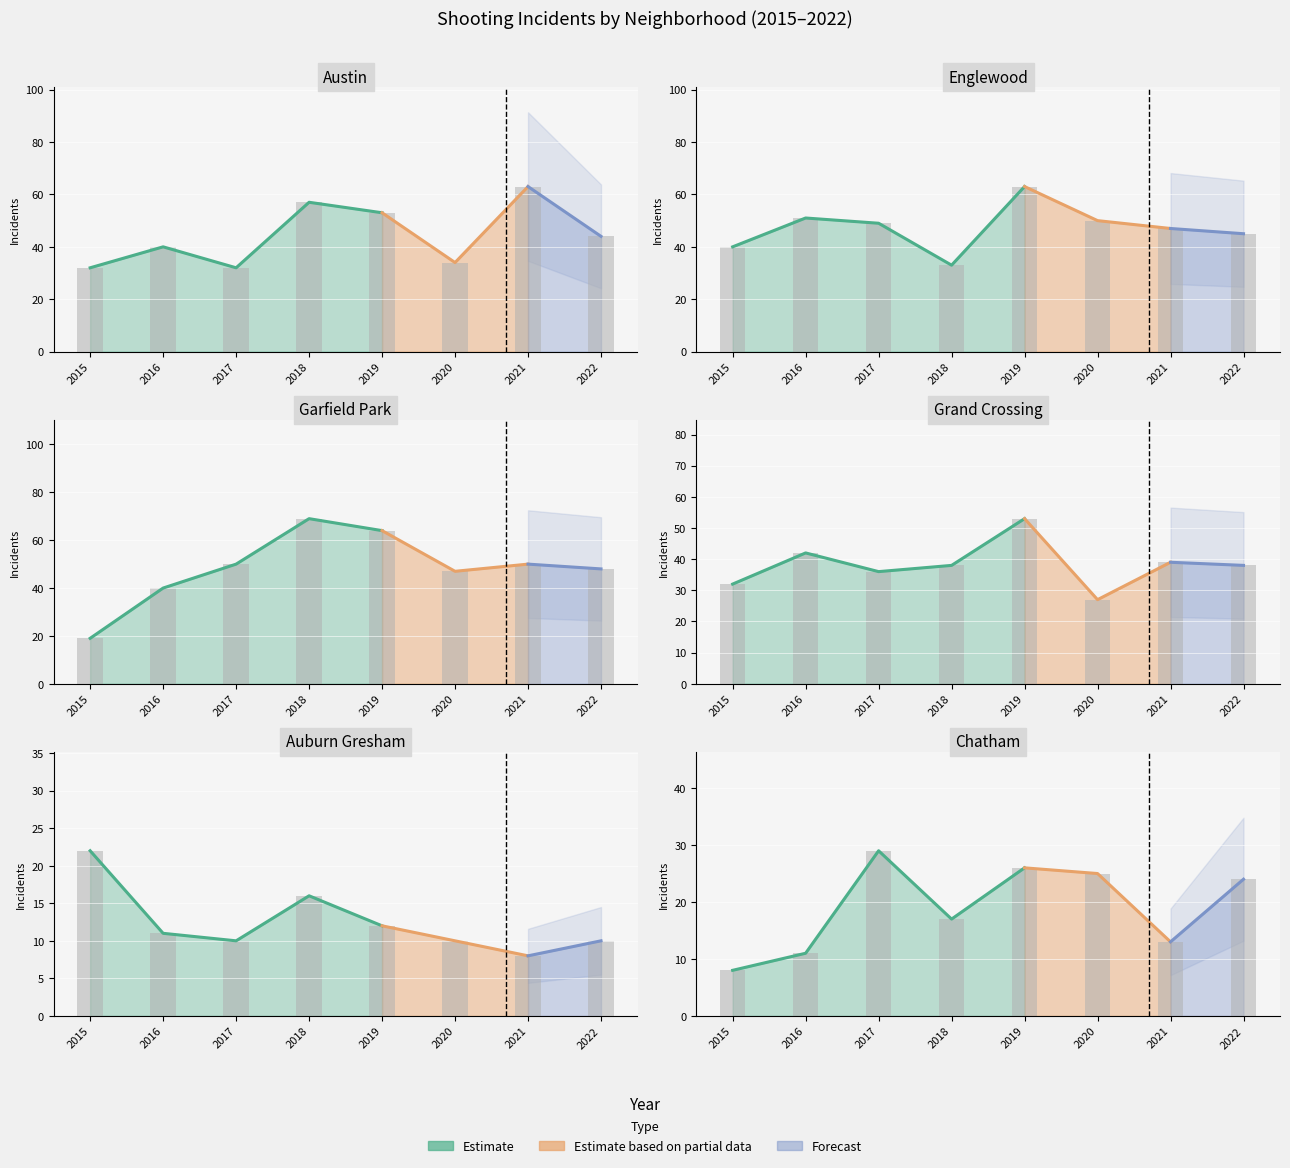

How many values in the Auburn Gresham series are below 11?

4